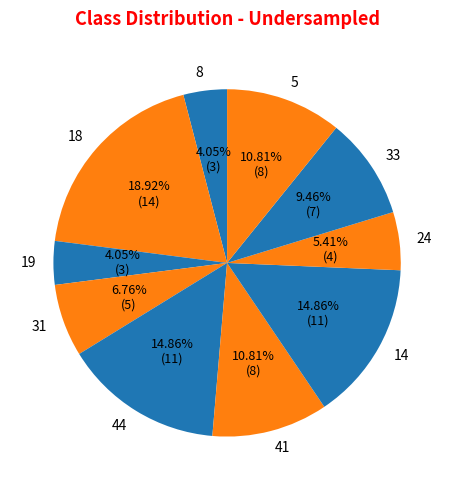

How many segments does this pie chart have?

10